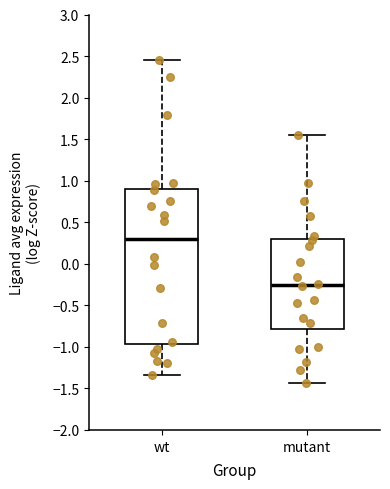

Reading left to right, transcribe this box plot: for each box, give where its median line is, the range the box spans, and where its two whiskers end, as read against the y-axis. The values are not printed on the chart, so give them approximately, as read against the axis.

wt: median 0.30, box -0.95 to 0.90, whiskers -1.35 to 2.45
mutant: median -0.25, box -0.80 to 0.30, whiskers -1.45 to 1.55